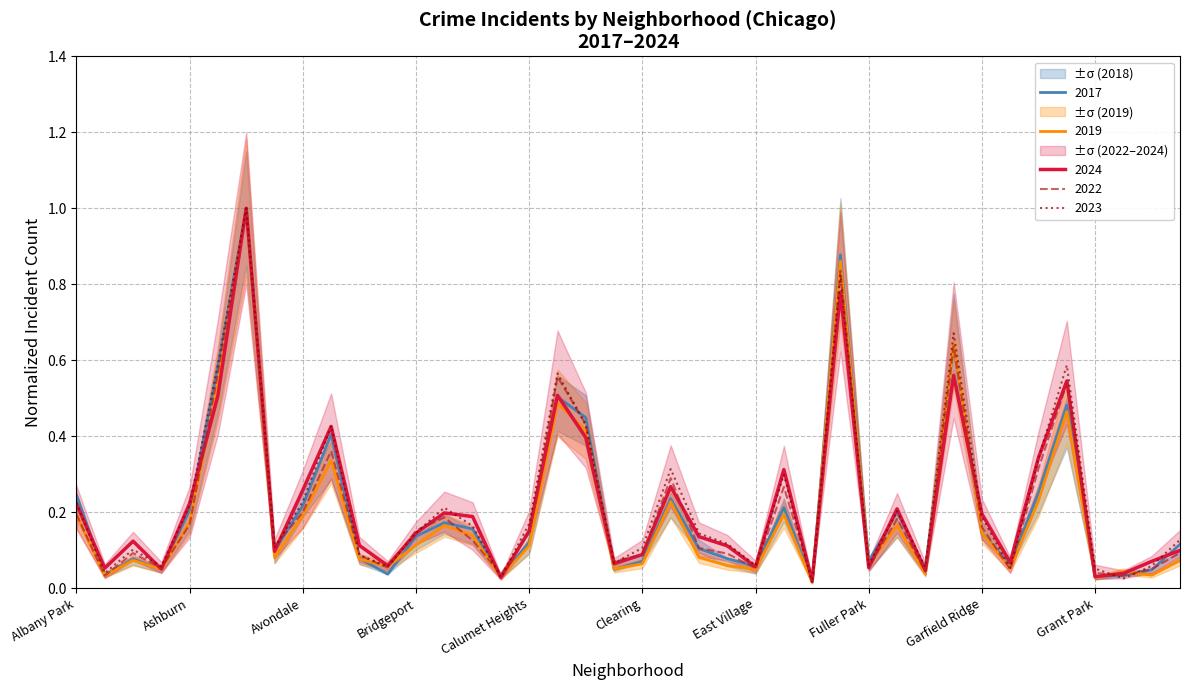

At which category does the chart reach its minimum across all series?

Edison Park